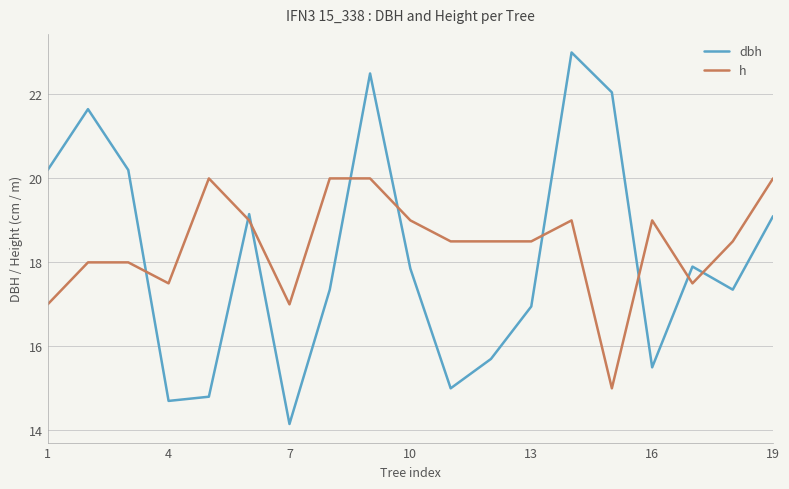

True or false: dbh and h intersect in this chart.

True